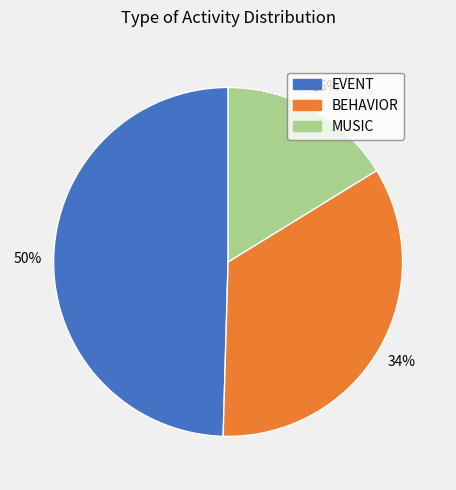

Is there a majority slice in this chart?

No